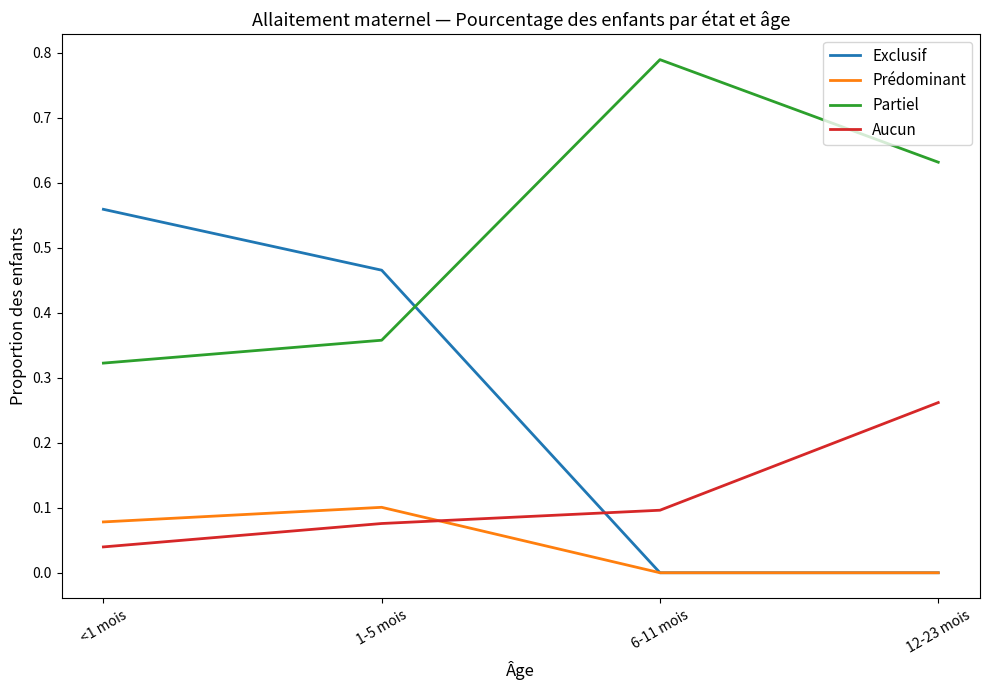

Which series changed the most between 1-5 mois and 12-23 mois?

Exclusif